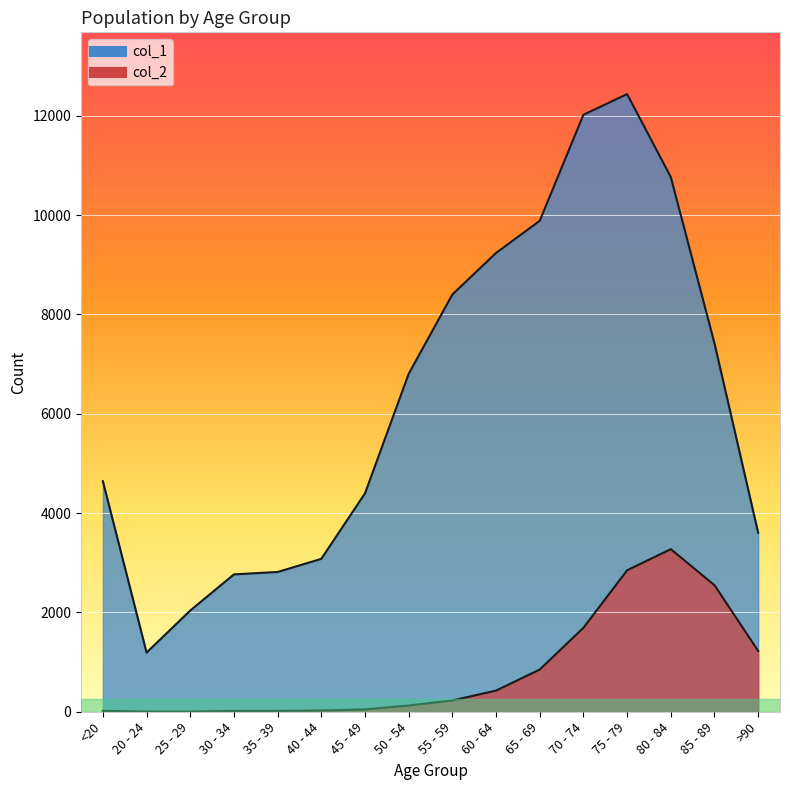

How many series are shown in this chart?

2